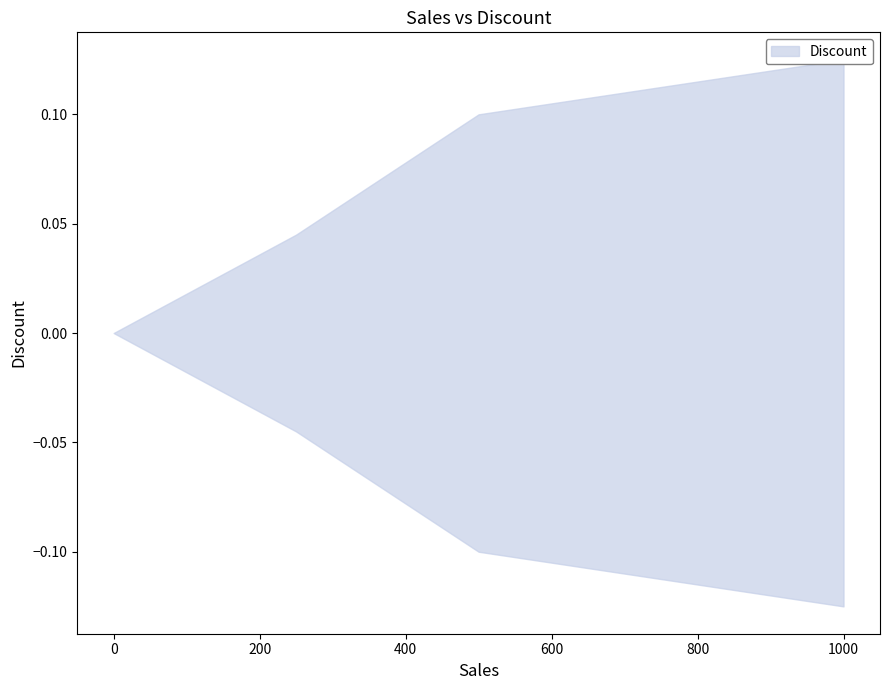

Rank the categories by value from lowest to highest.

0, 250, 500, 1000